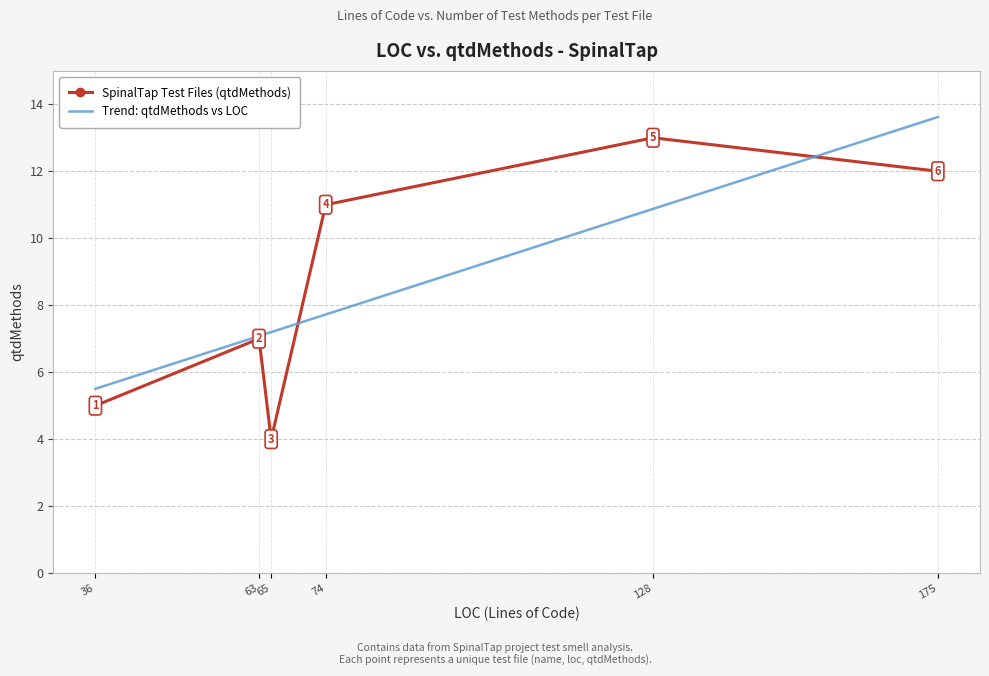

List the series in order of their peak value, highest first.

Trend: qtdMethods vs LOC, SpinalTap Test Files (qtdMethods)